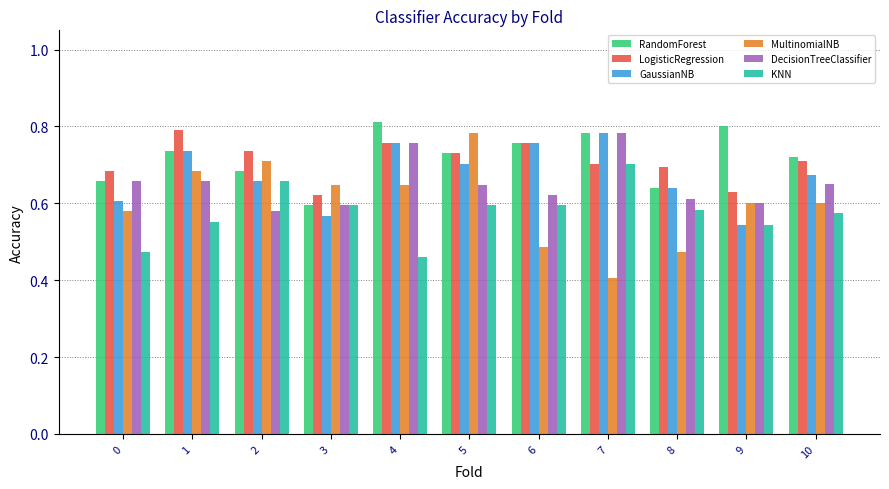

How many categories are shown in the chart?

11